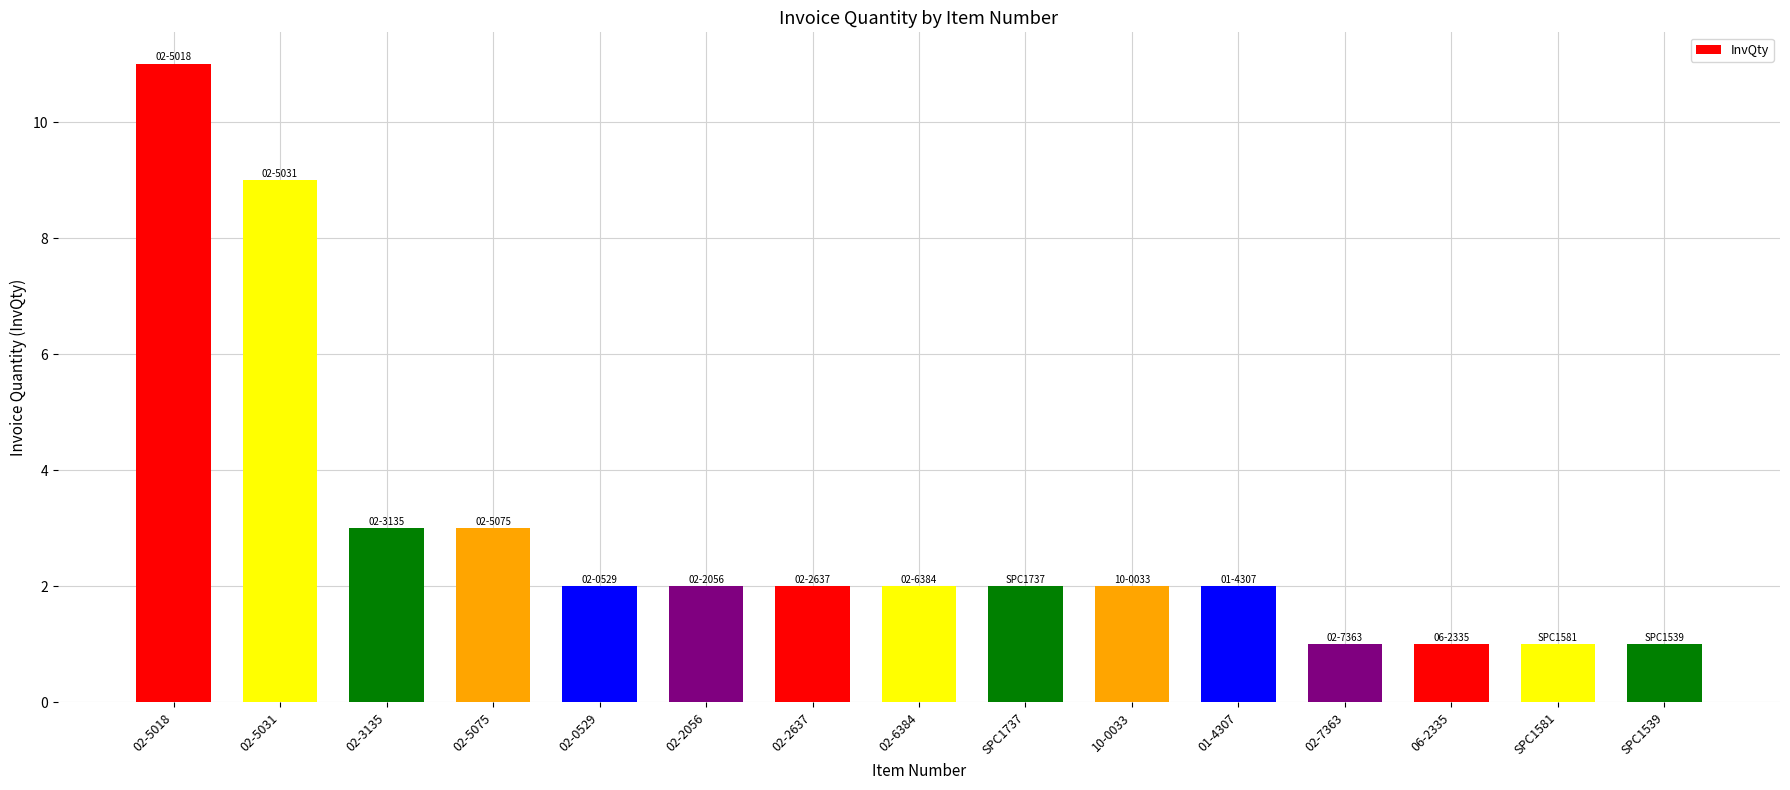

How many bars are there in total?

15